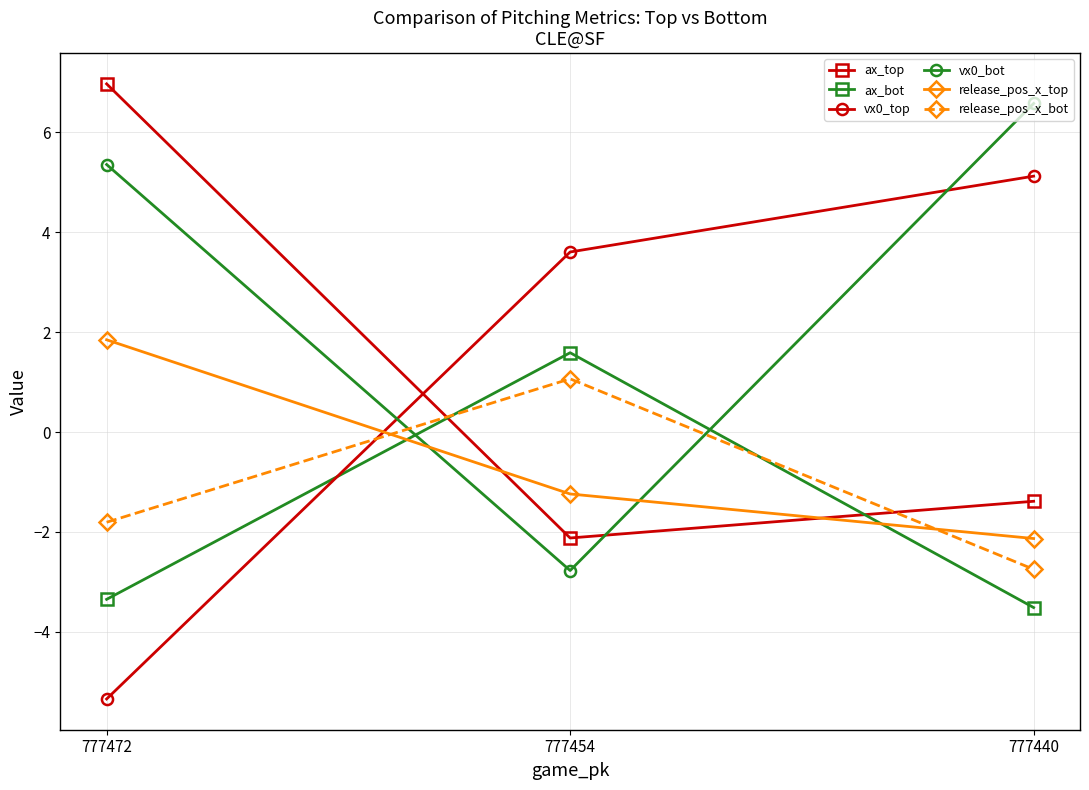

What is the difference between the maximum and minimum values in the release_pos_x_top series?

4.0